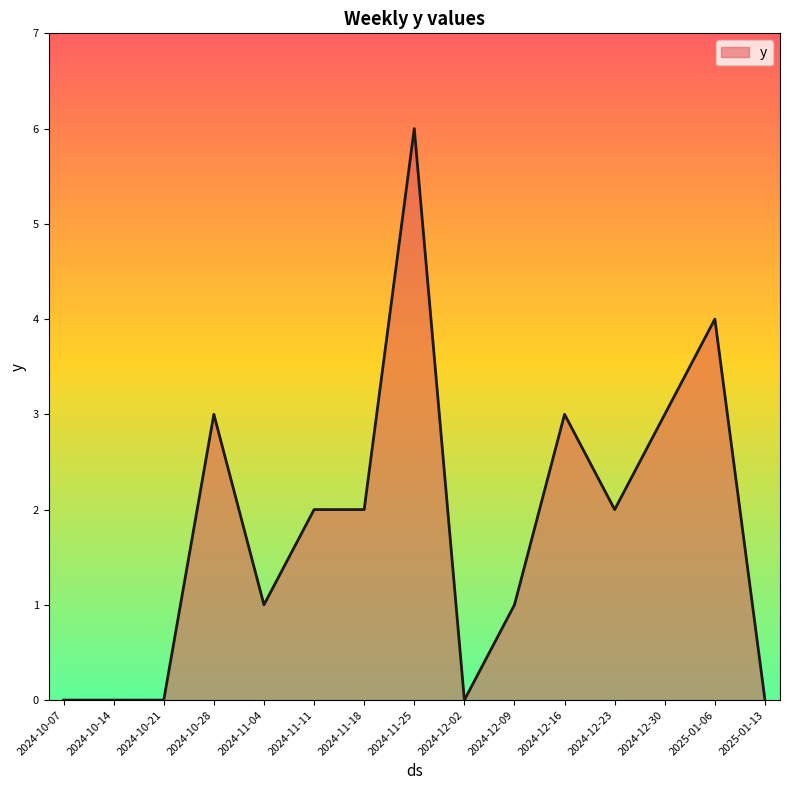

The chart shows a value of 2 at 2024-11-18. True or false?

True